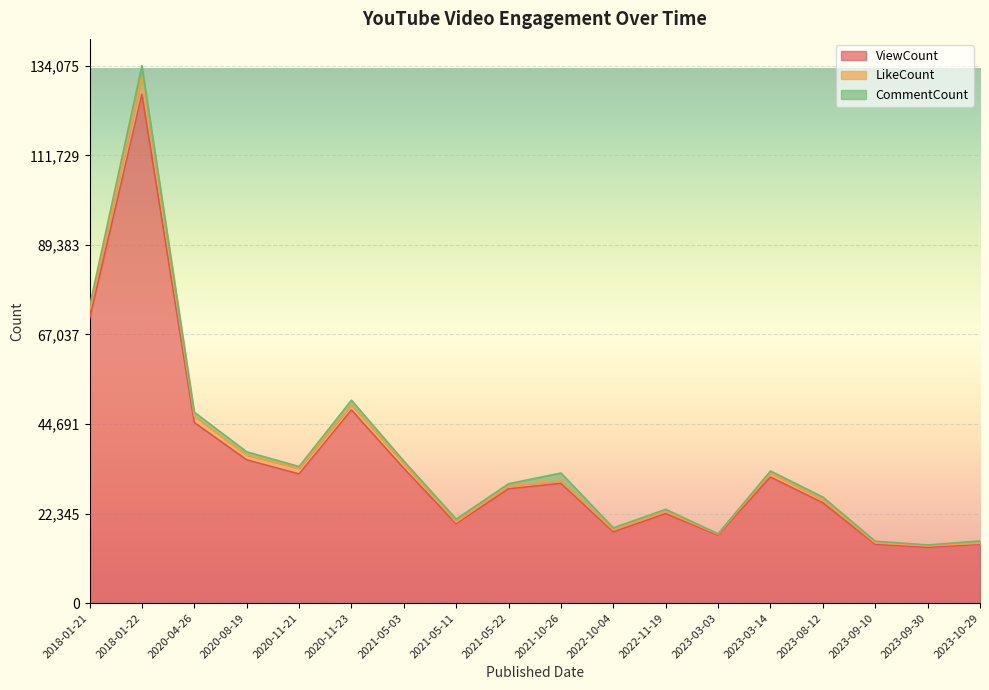

True or false: CommentCount and LikeCount cross at least once.

True